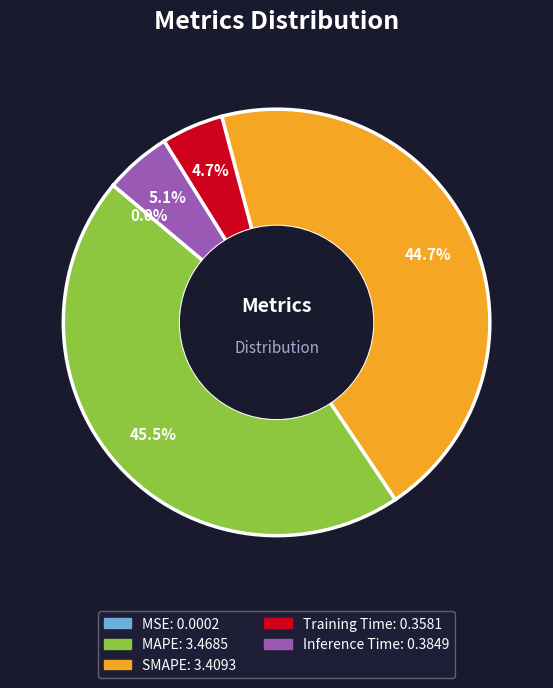

What is the ratio of the value at Training Time to the value at SMAPE?

0.1